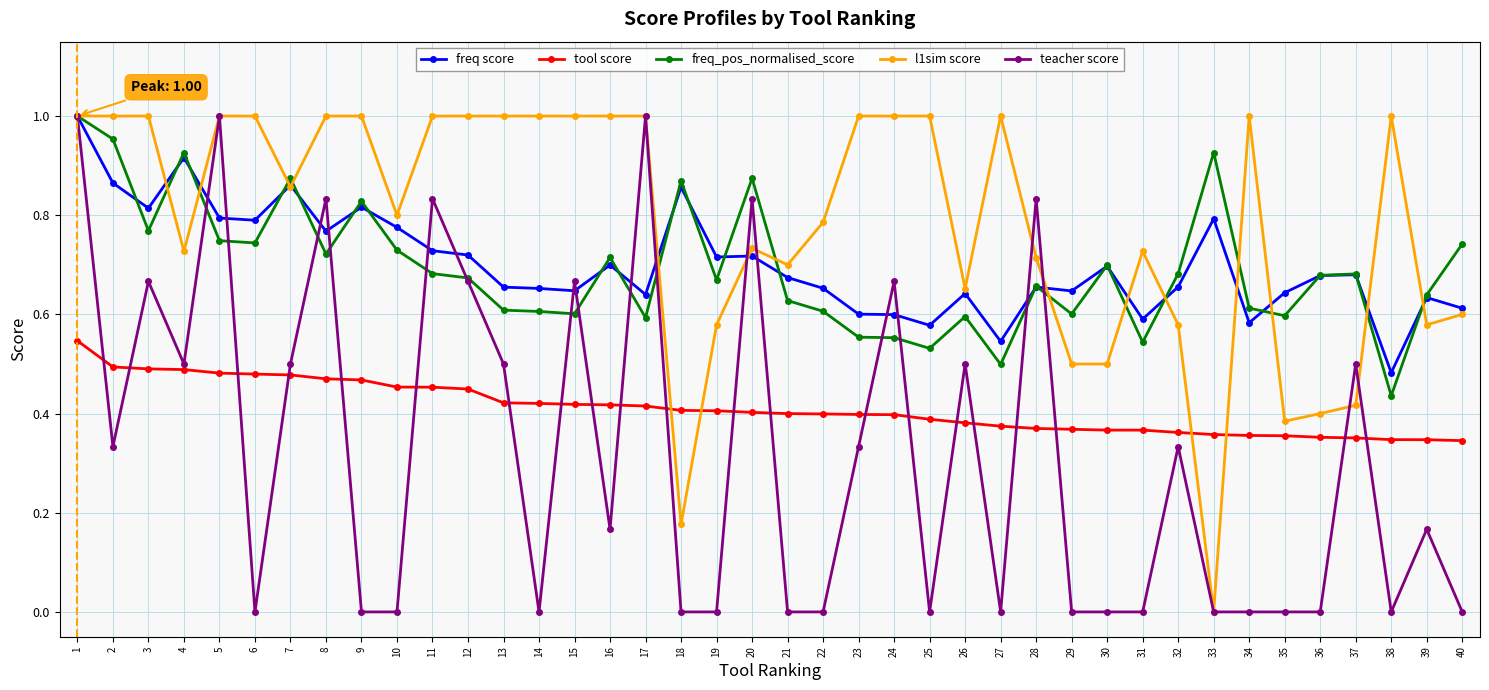

True or false: freq_pos_normalised_score and tool score cross at least once.

False